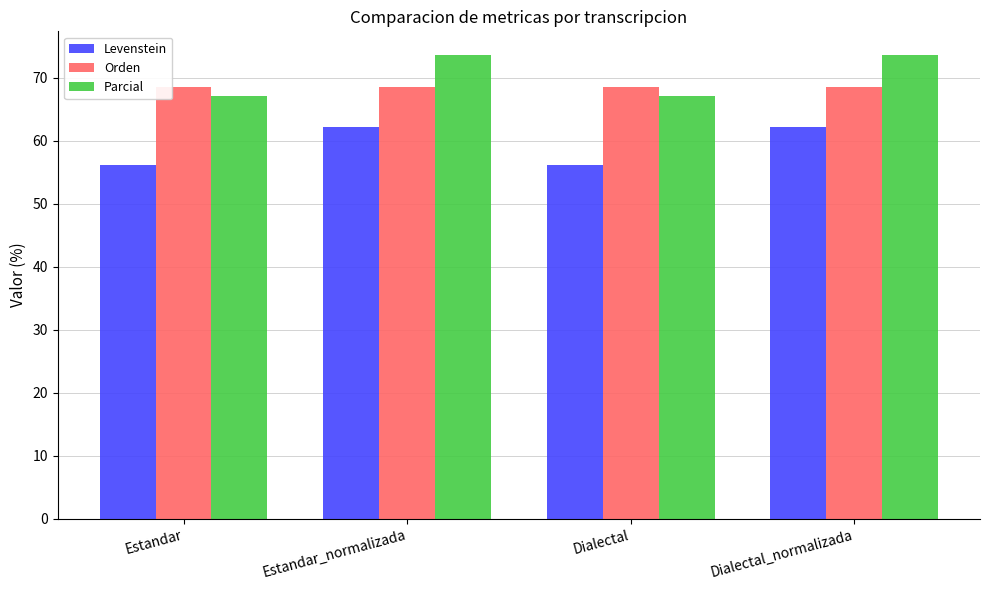

What is the difference between the maximum and minimum values in the Parcial series?

6.5